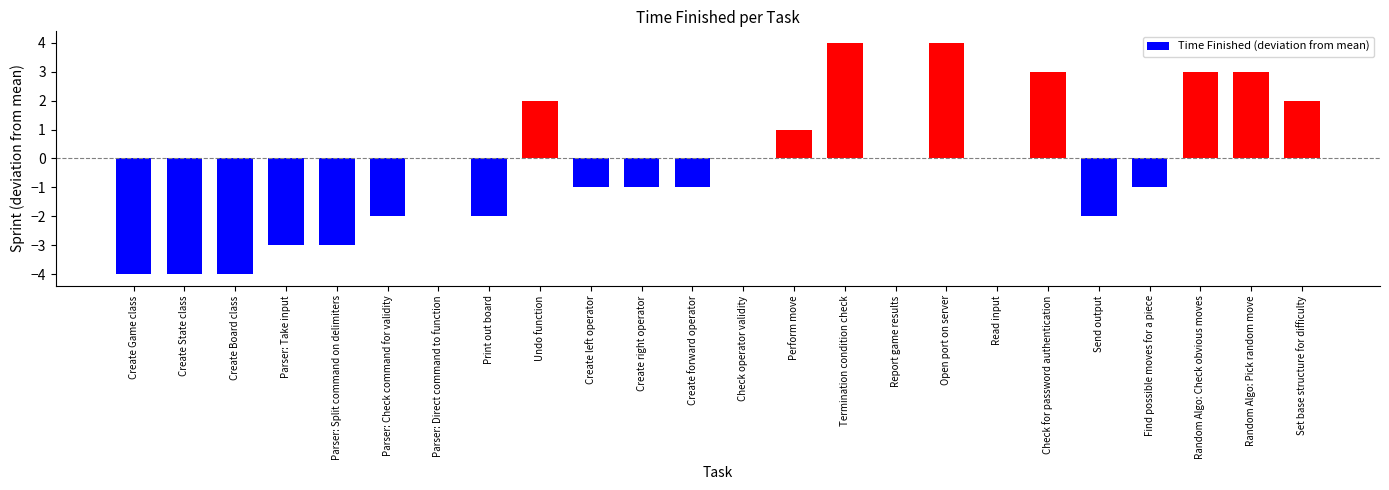

Is it true that the value at Random Algo: Pick random move is 3?

True